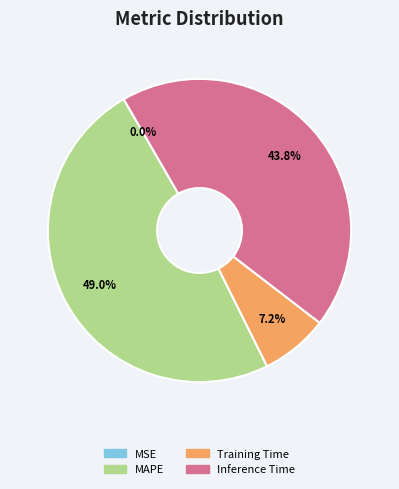

True or false: Training Time accounts for 1% of the total.

False